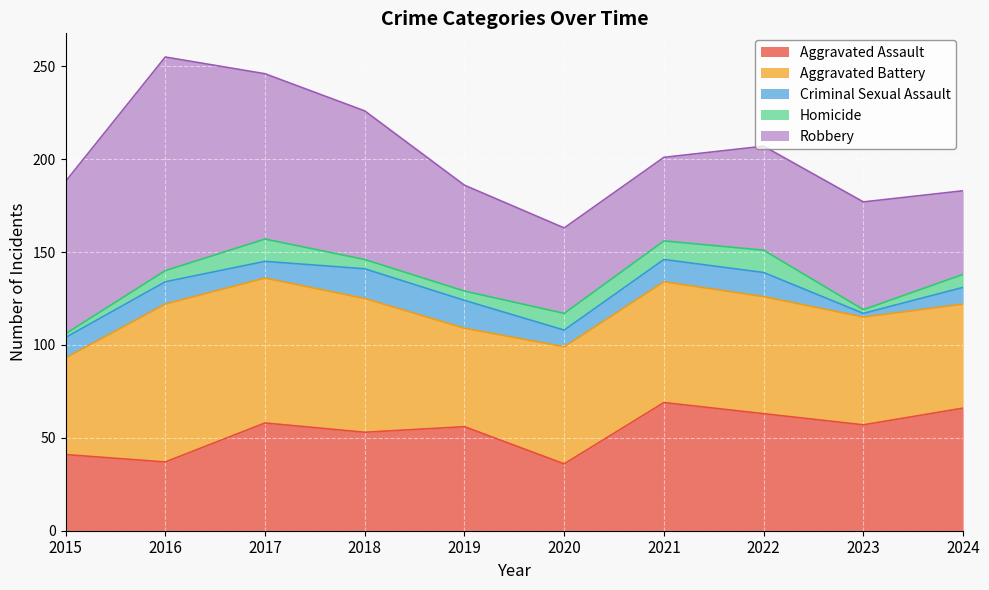

True or false: Criminal Sexual Assault and Aggravated Battery cross at least once.

False